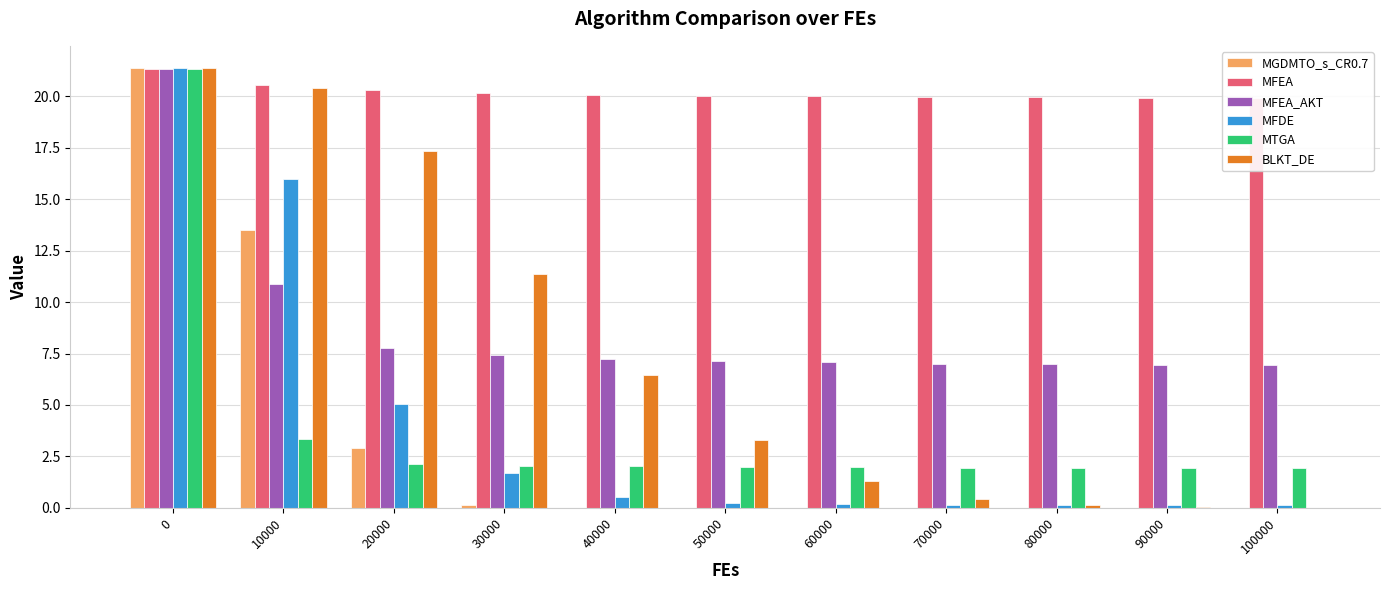

At how many categories does at least one series exceed 2?

11